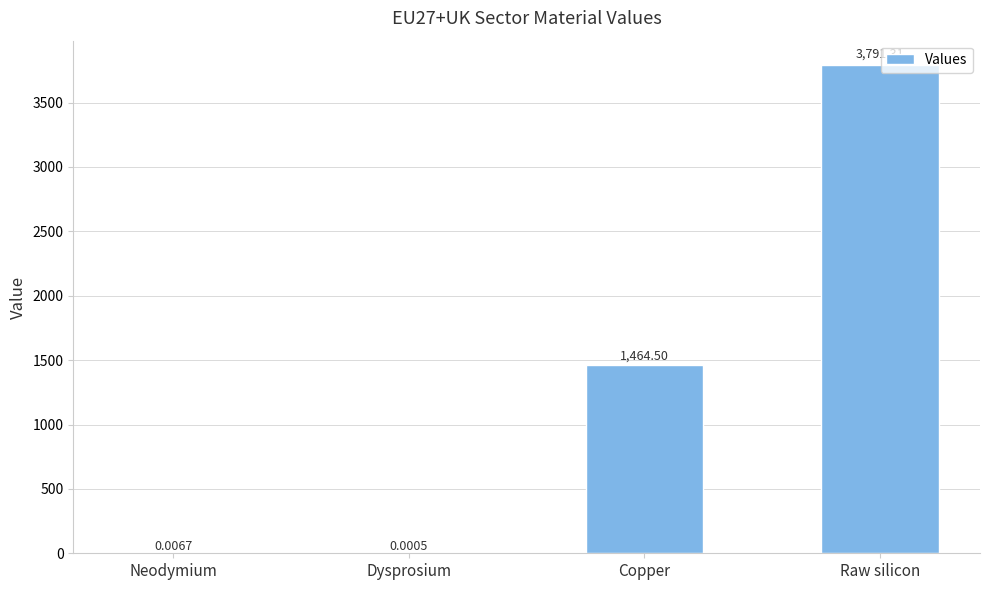

What is the difference between the values at Copper and Raw silicon?

2326.8